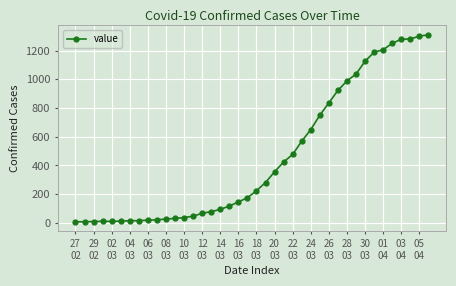

What is the smallest value displayed?

7